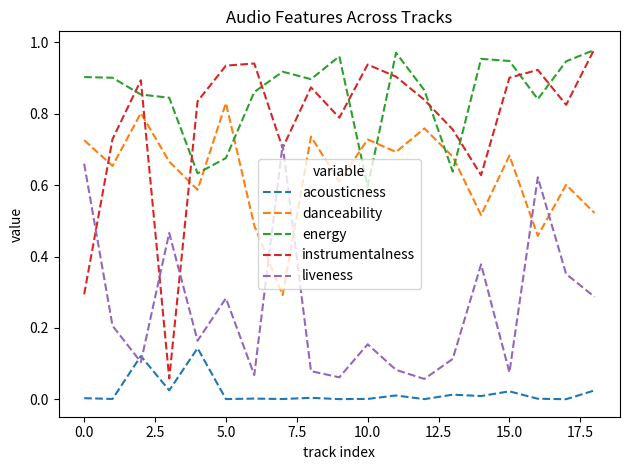

How many interior local peaks does the instrumentalness series have?

5